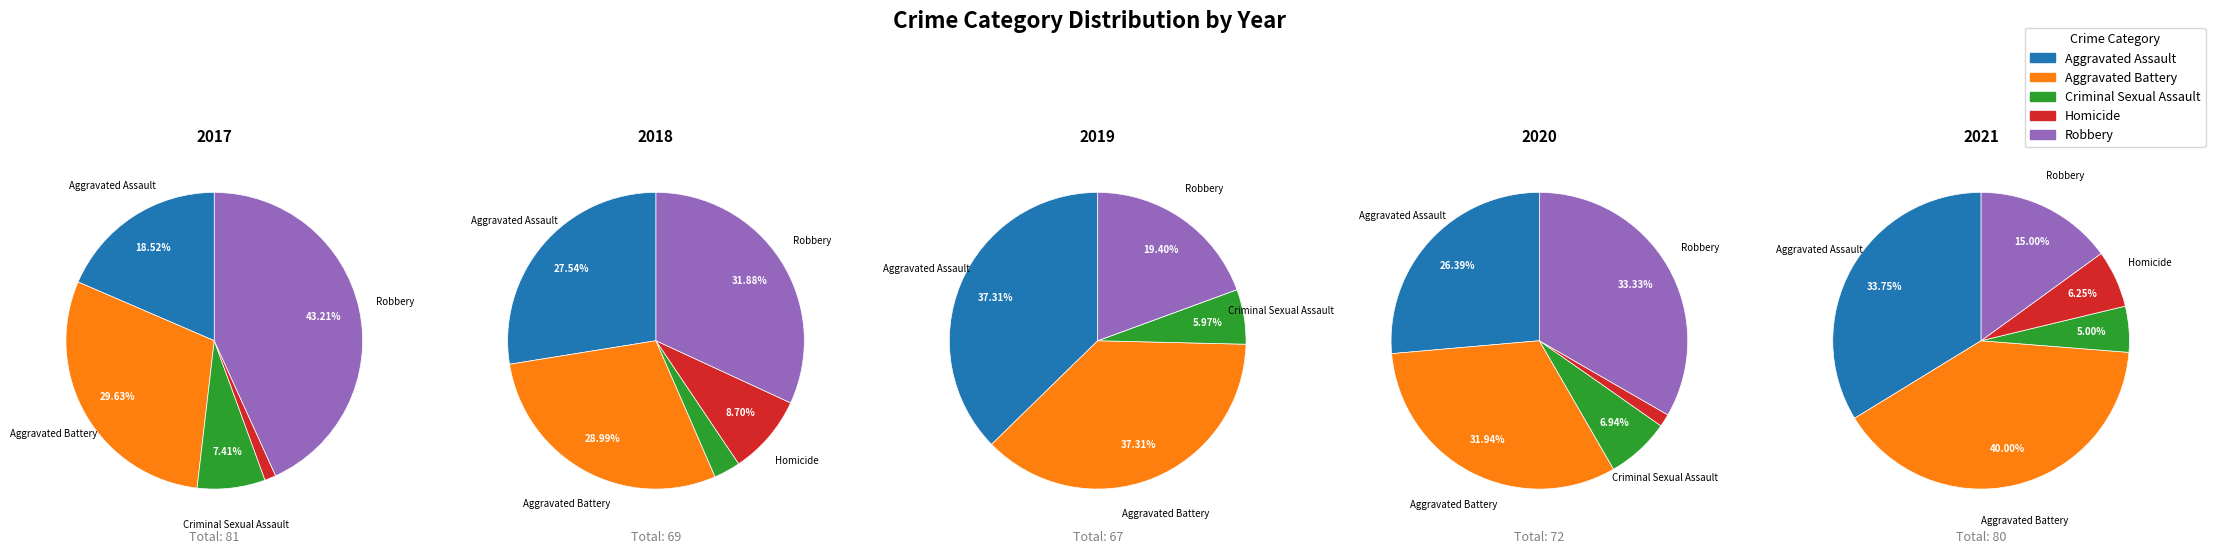

Does Aggravated Battery represent more than half of the total?

No